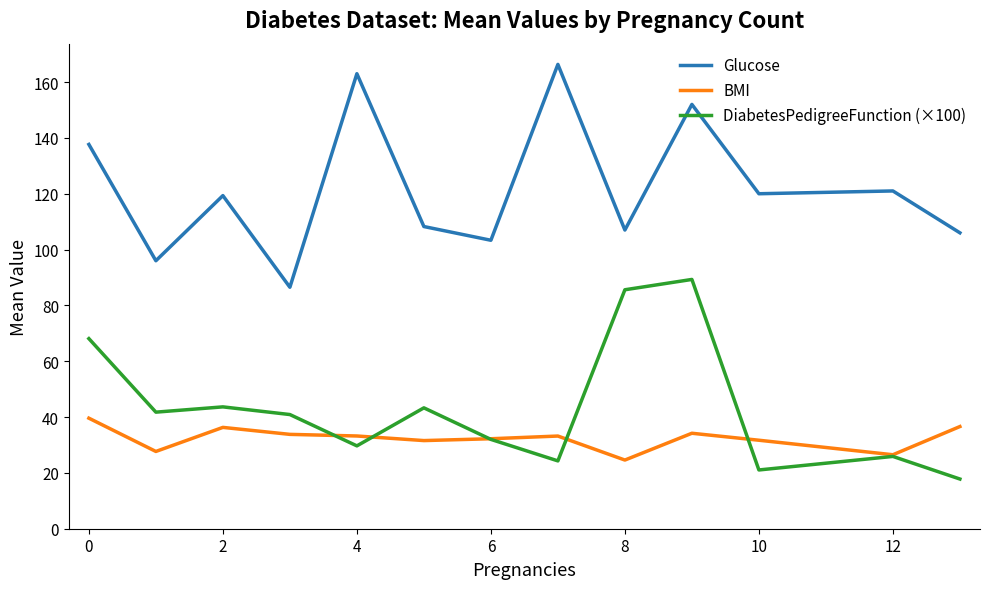

What is the maximum value shown in the chart?

166.3